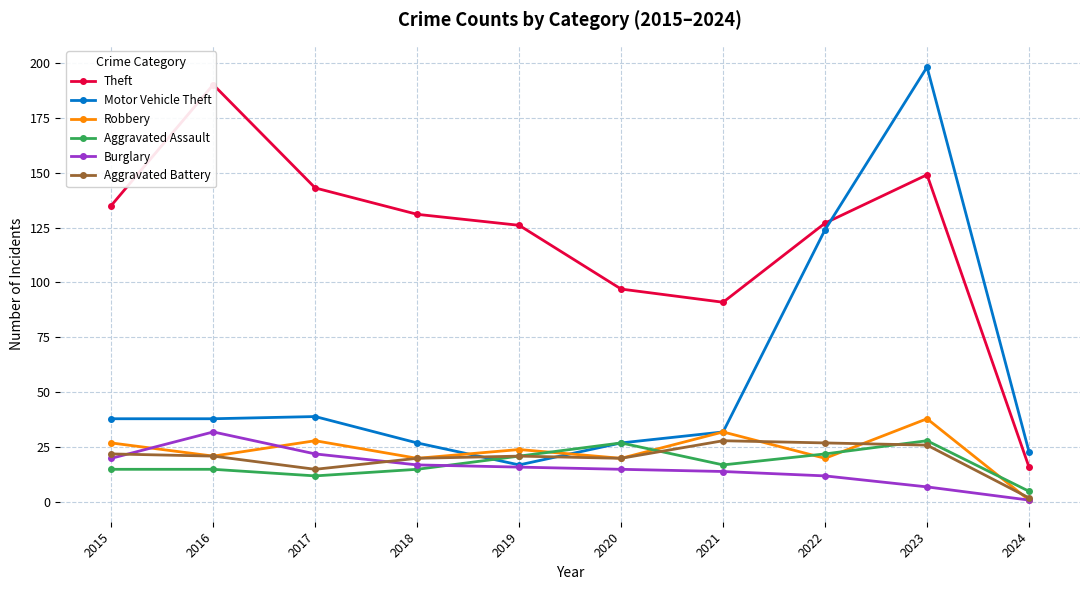

Does the chart have visible grid lines?

Yes